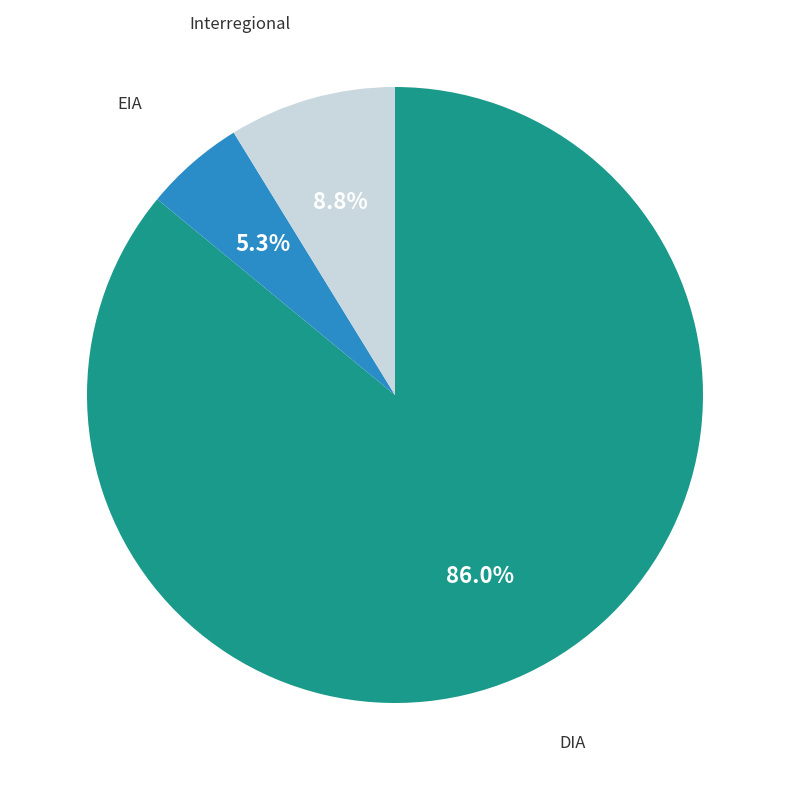

How many slices are in this pie chart?

3